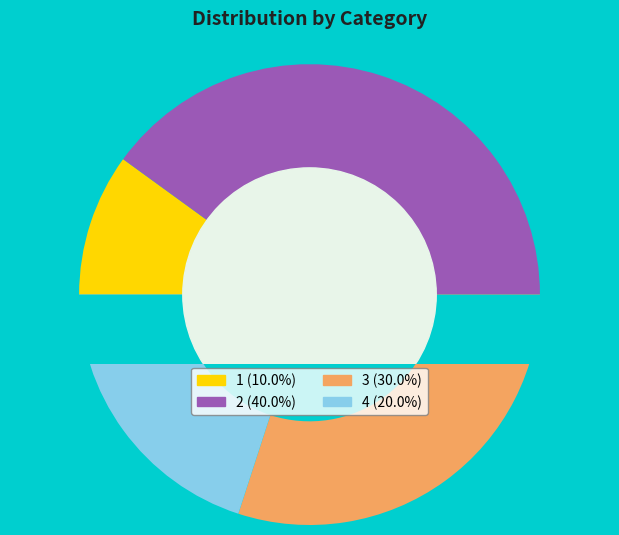

Rank the categories by value from lowest to highest.

1, 4, 3, 2